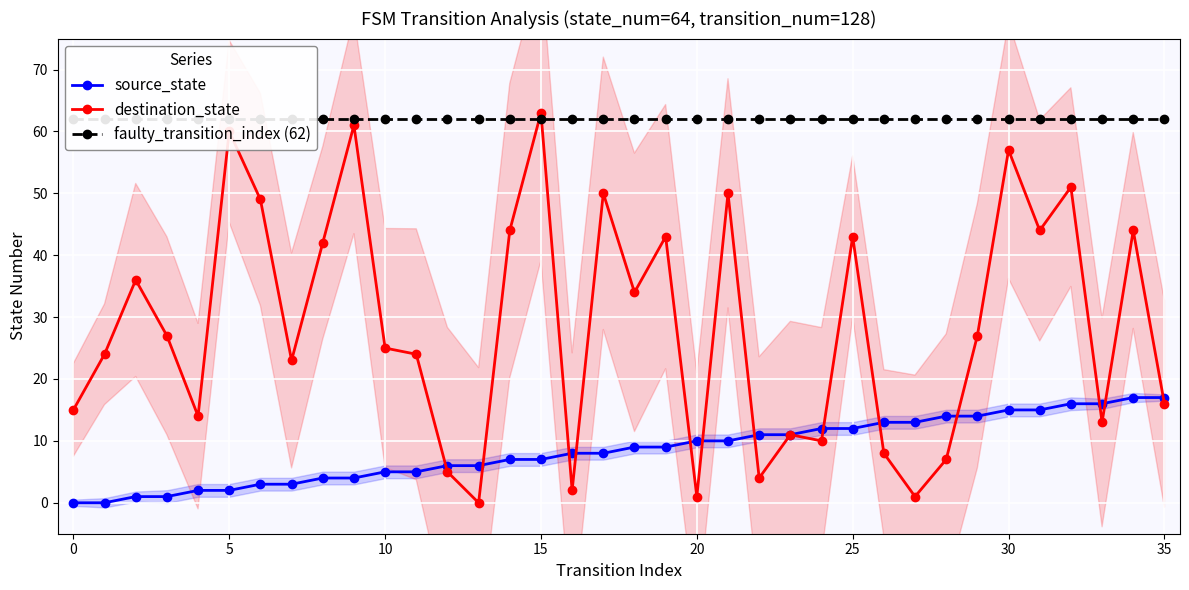

How many positive values does the destination_state series have?

35